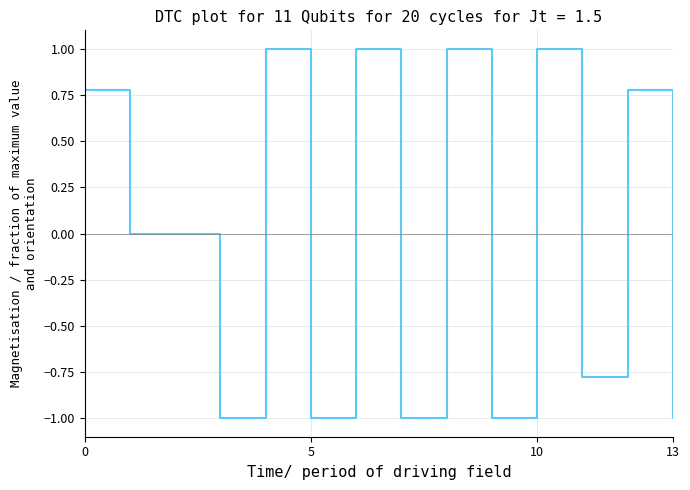

What is the greatest value displayed?

1.0